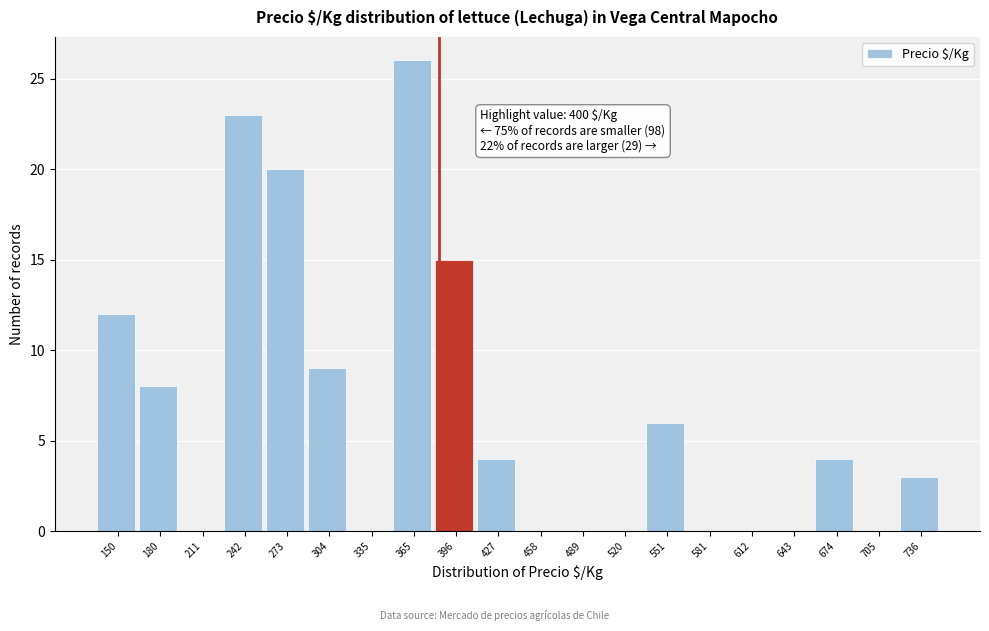

Reading right to left, extract all data points from this chart.

736=3	705=0	674=4	643=0	612=0	581=0	551=6	520=0	489=0	458=0	427=4	396=15	365=26	335=0	304=9	273=20	242=23	211=0	180=8	150=12